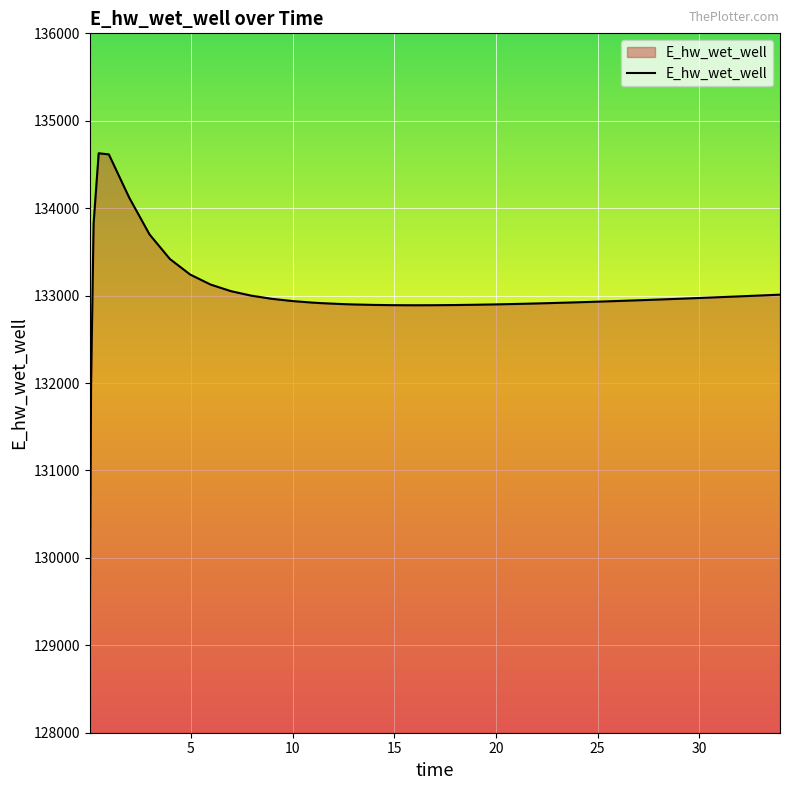

What is the difference between the maximum and minimum values?

5557.7